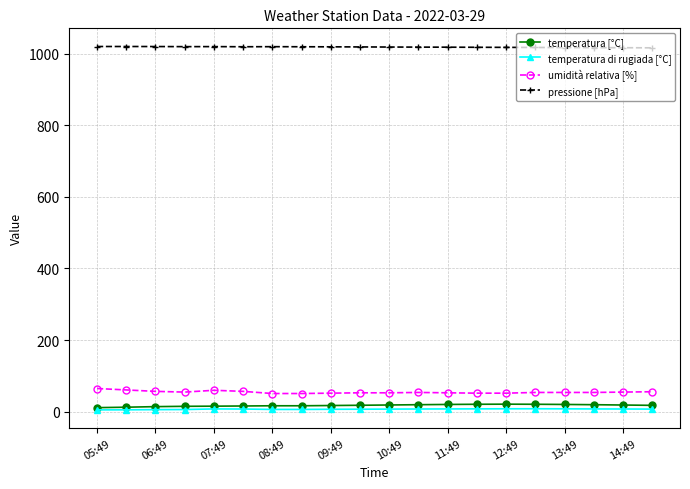

True or false: umidità relativa [%] and temperatura di rugiada [°C] cross at least once.

False